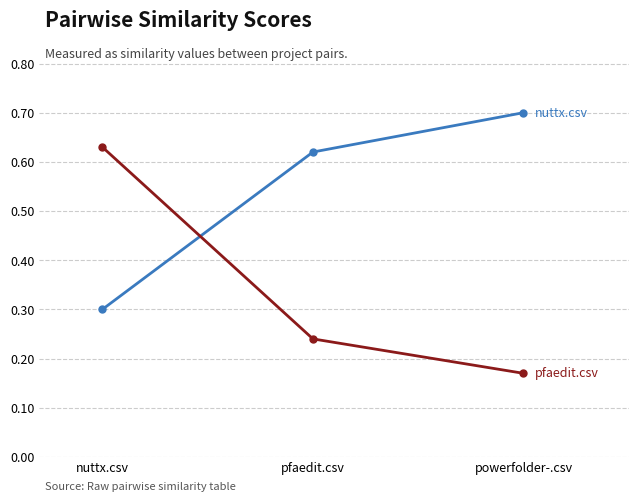

What is the label of the 2nd point from the left?

pfaedit.csv